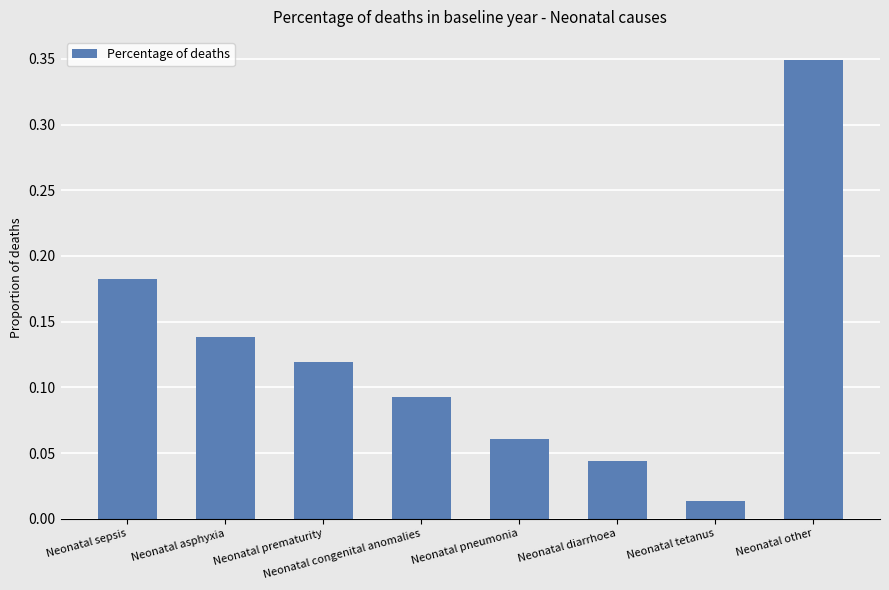

Which label corresponds to the smallest value in the chart?

Neonatal tetanus